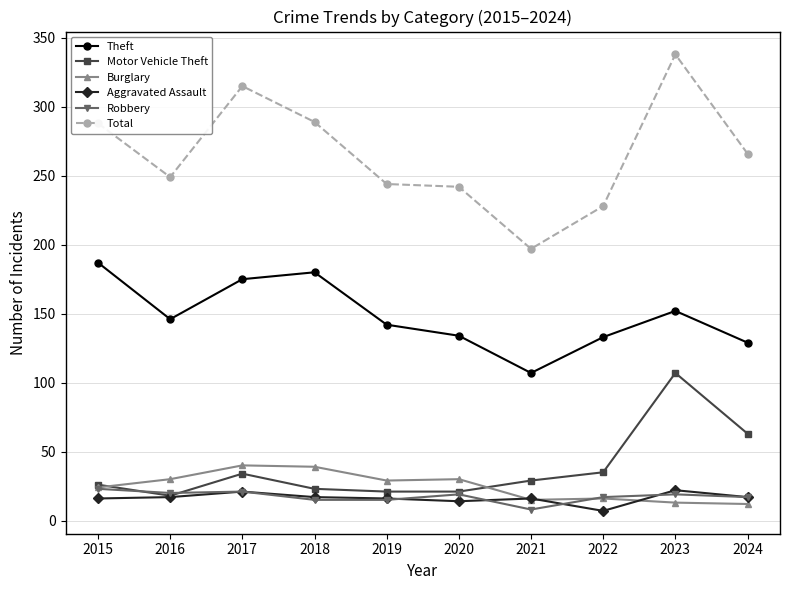

What is the maximum value shown in the chart?

338